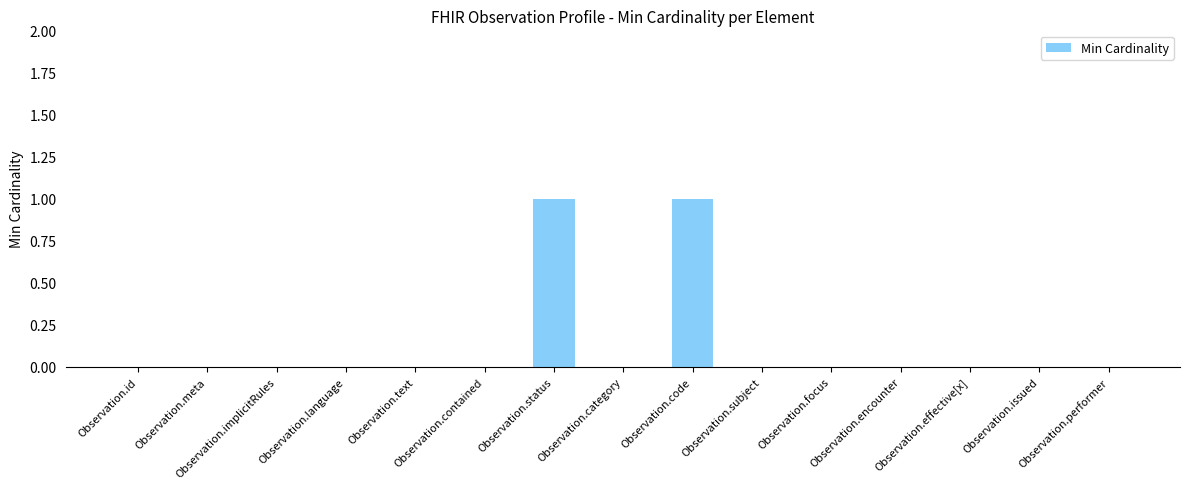

Between Observation.focus and Observation.code, which is larger?

Observation.code